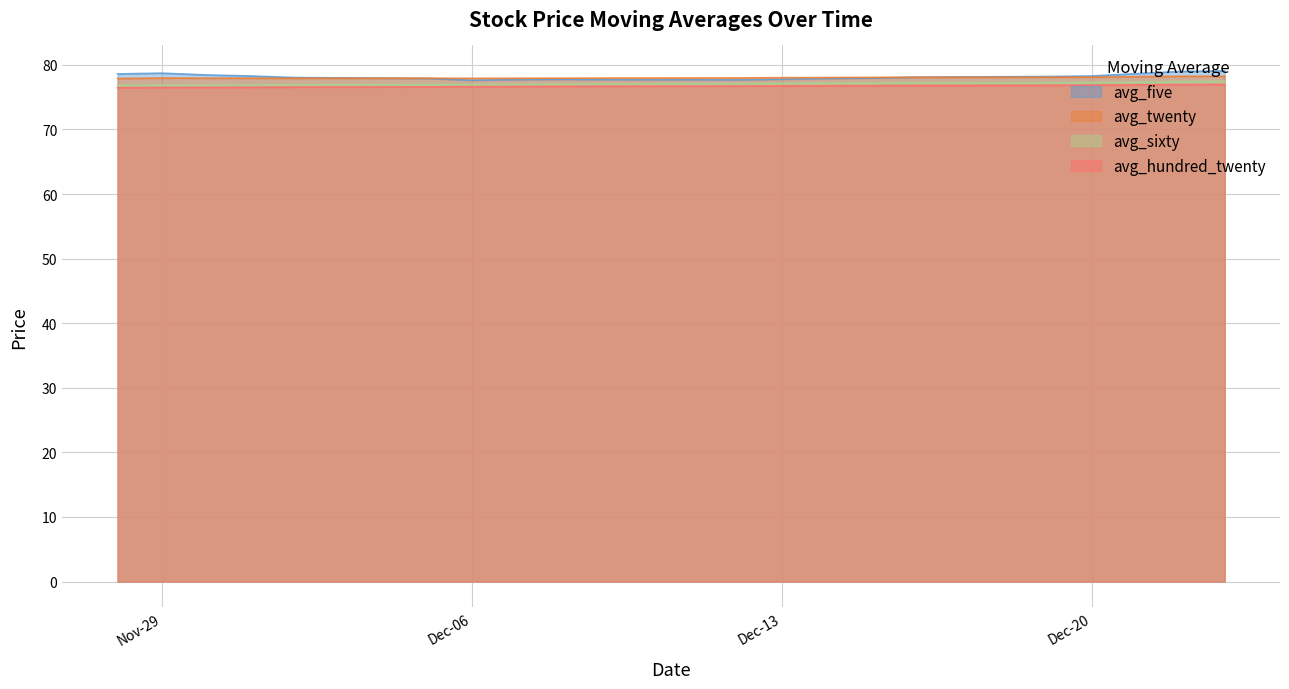

True or false: avg_hundred_twenty and avg_sixty intersect in this chart.

False